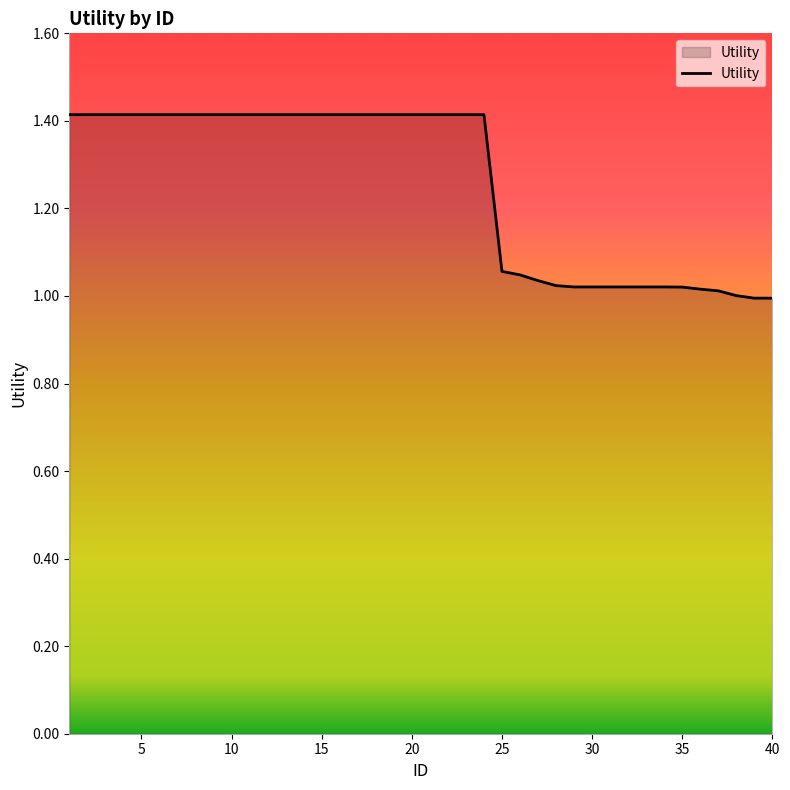

What is the greatest value displayed?

1.4